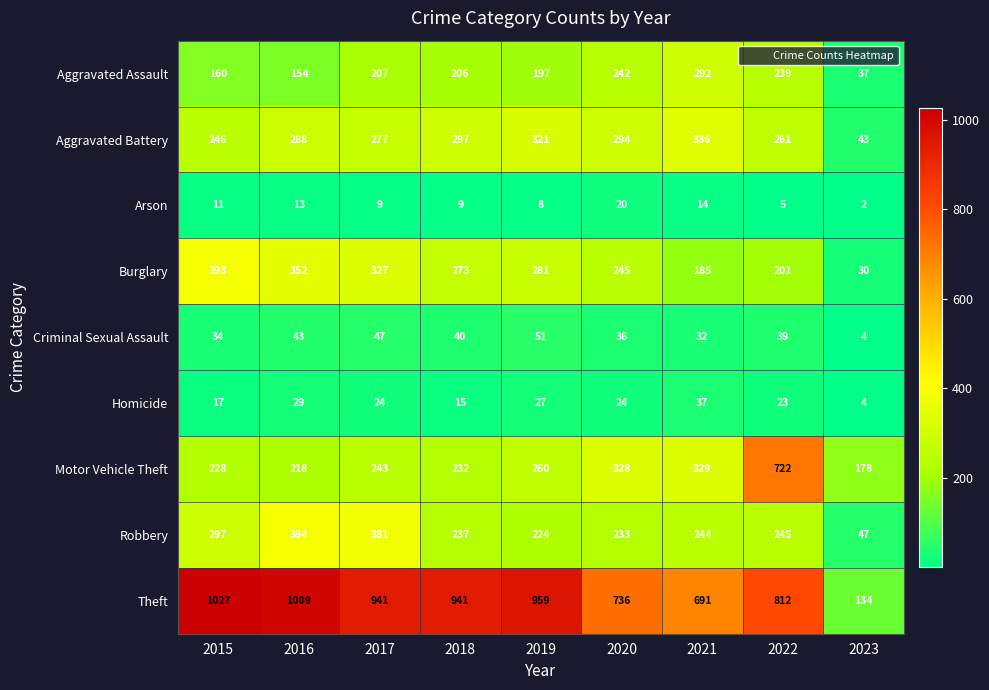

What is the total value across all series at 2019?

2328